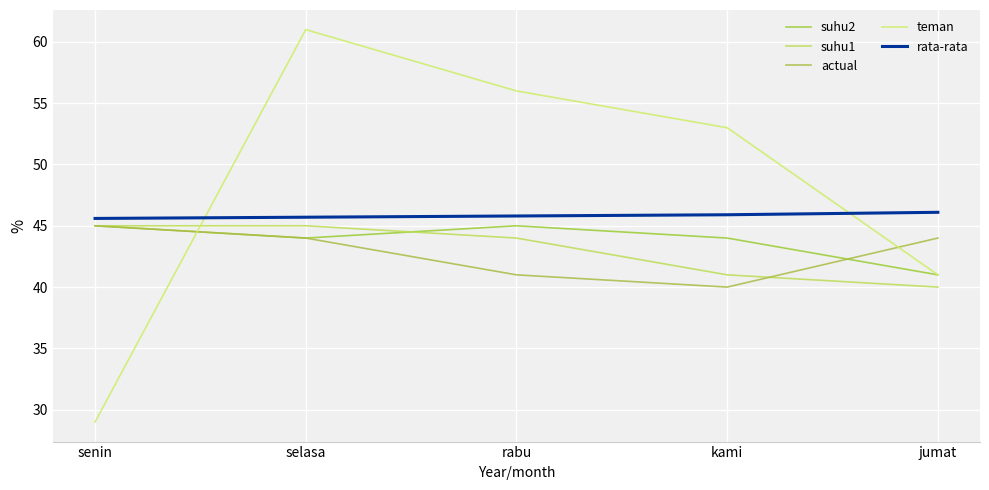

What is the difference between the suhu2 values at rabu and kami?

1.0